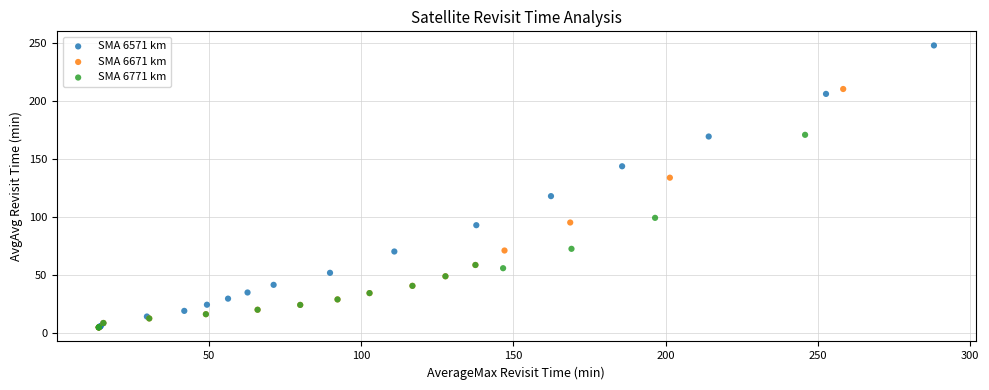

Which series reaches the maximum Y coordinate?

SMA 6571 km